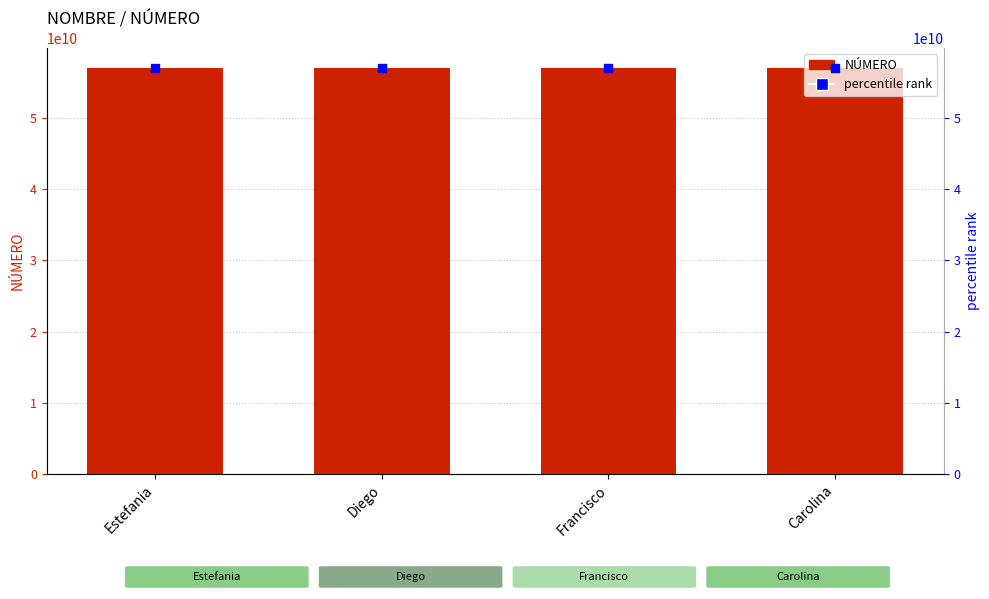

Is the value of NÚMERO at Carolina greater than the value of percentile rank at Diego?

Yes